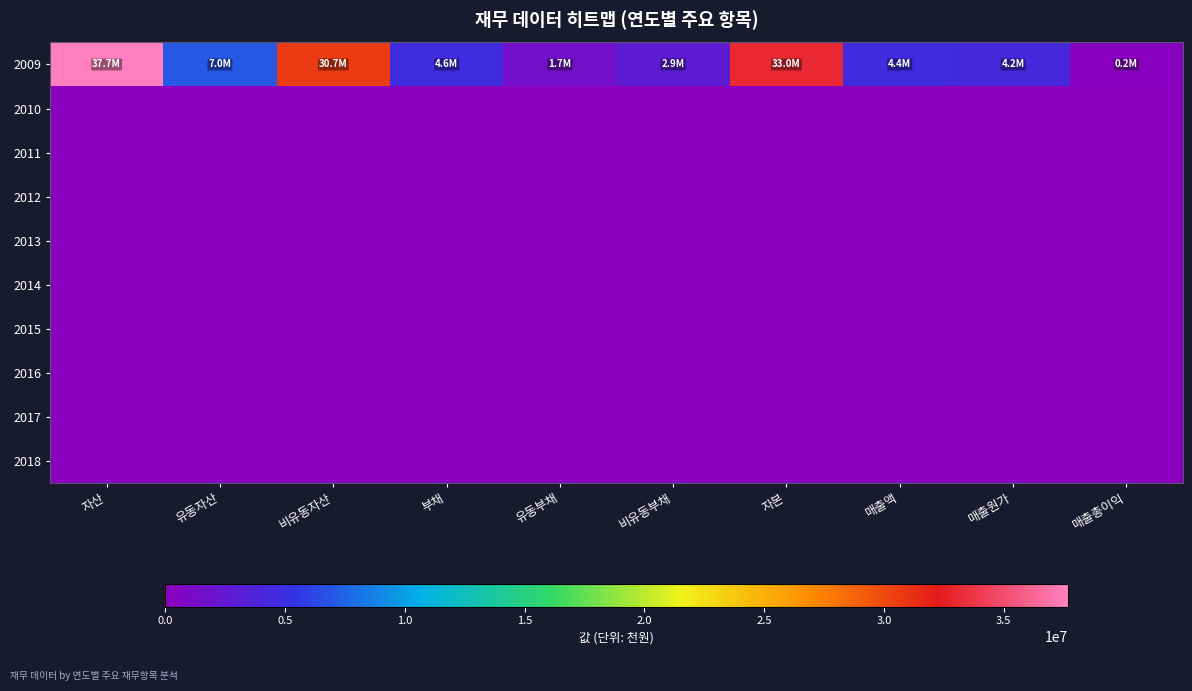

How many distinct data groups are displayed?

10